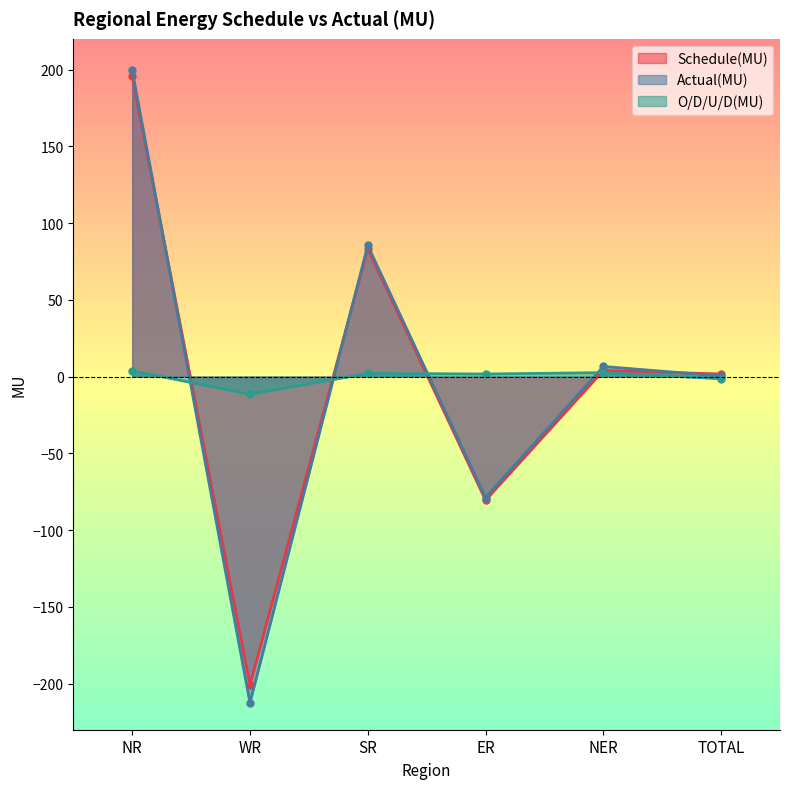

What is the label of the 5th point from the left?

NER